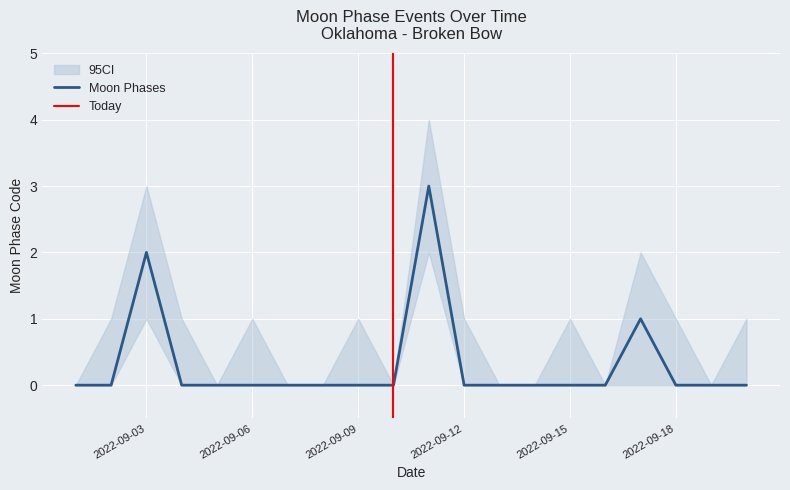

The value of Moon Phases at 2022-09-09 is 1. True or false?

False